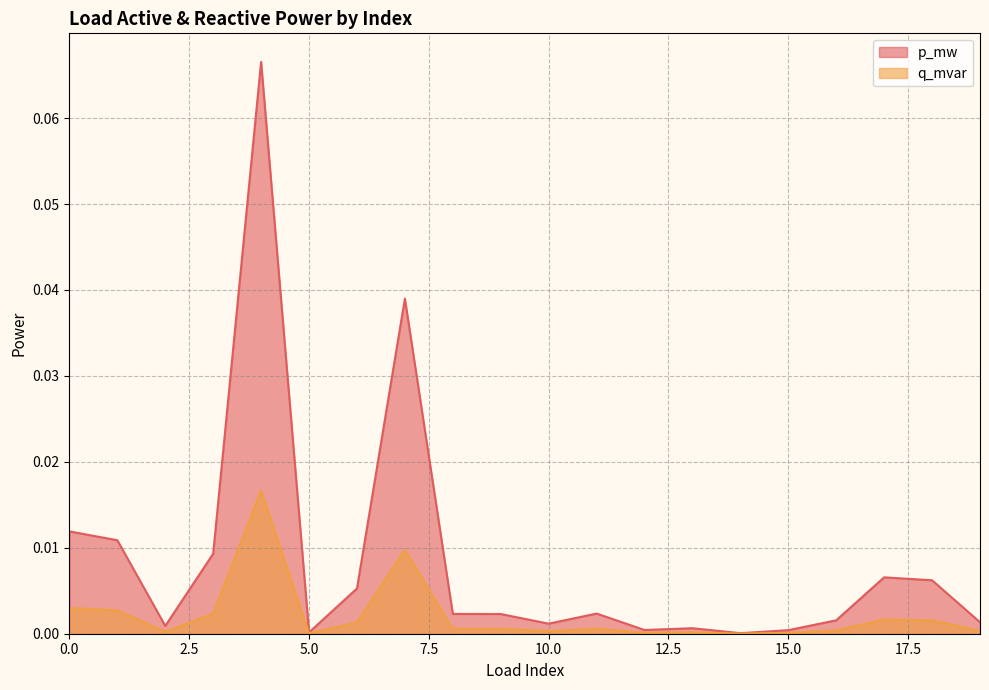

Reading left to right, extract all data points from this chart.

p_mw: 0=0.0	1=0.0	2=0.0	3=0.0	4=0.1	5=0.0	6=0.0	7=0.0	8=0.0	9=0.0	10=0.0	11=0.0	12=0.0	13=0.0	14=0.0	15=0.0	16=0.0	17=0.0	18=0.0	19=0.0
q_mvar: 0=0.0	1=0.0	2=0.0	3=0.0	4=0.0	5=0.0	6=0.0	7=0.0	8=0.0	9=0.0	10=0.0	11=0.0	12=0.0	13=0.0	14=0.0	15=0.0	16=0.0	17=0.0	18=0.0	19=0.0